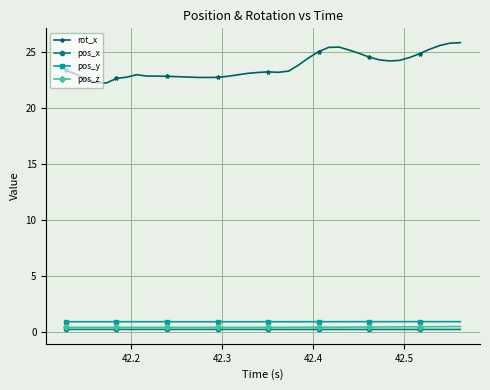

True or false: pos_x has more than 0 points higher than both neighbors.

True